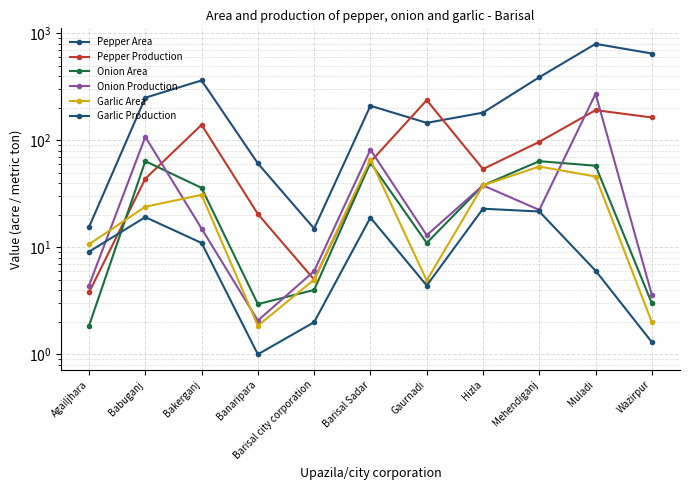

True or false: Onion Area has a value of 102.8 at Babuganj.

False